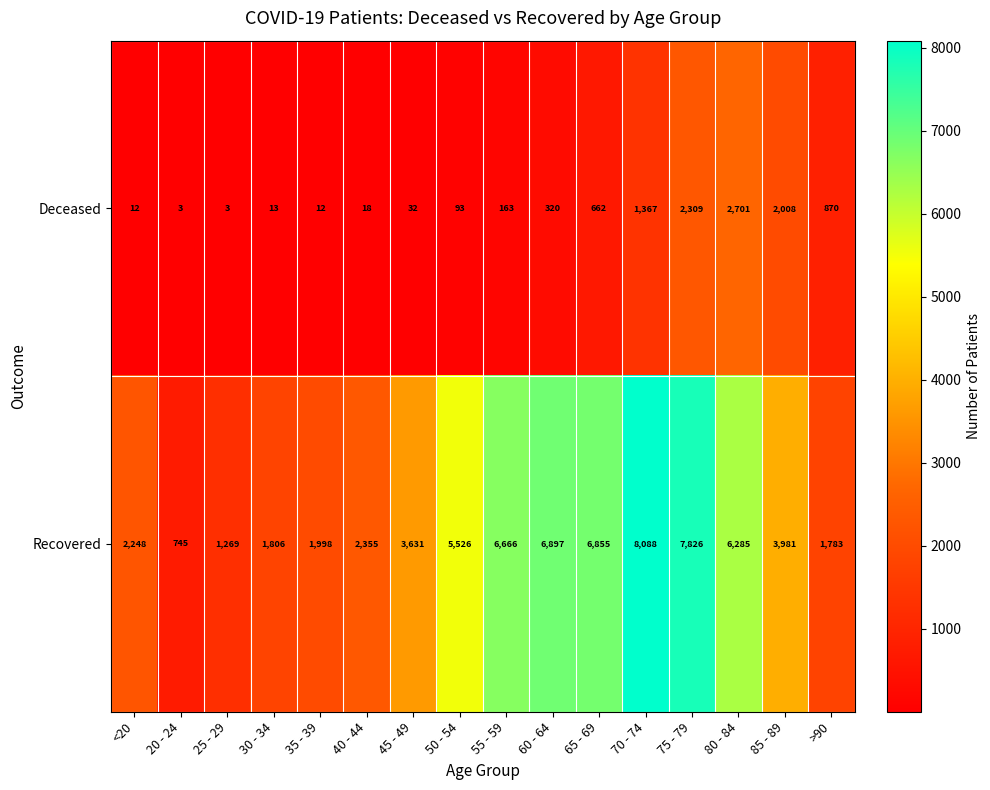

True or false: Recovered has a value of 3631 at 45 - 49.

True